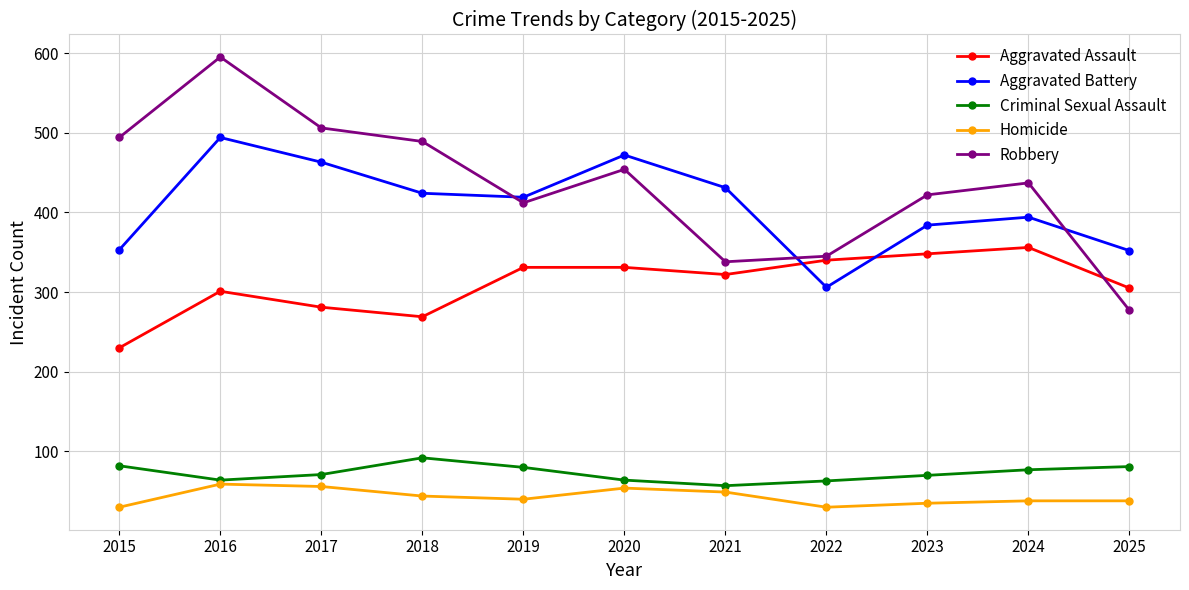

Which series has the largest range (max minus min)?

Robbery